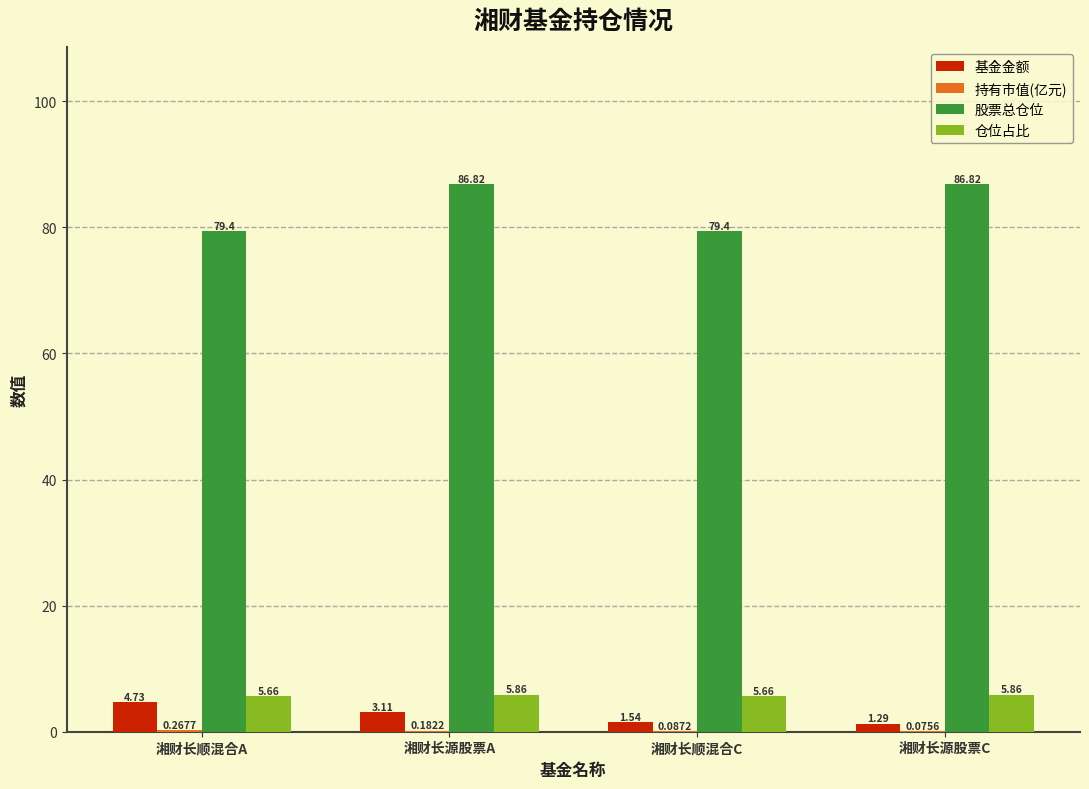

Which series has the largest total across all categories?

股票总仓位